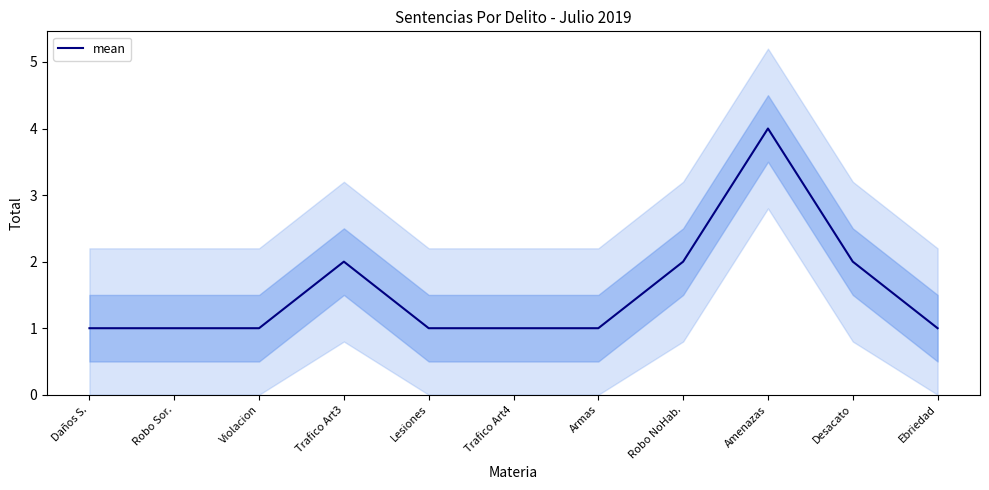

Reading left to right, transcribe all the data shown in this chart.

1	1	1	2	1	1	1	2	4	2	1